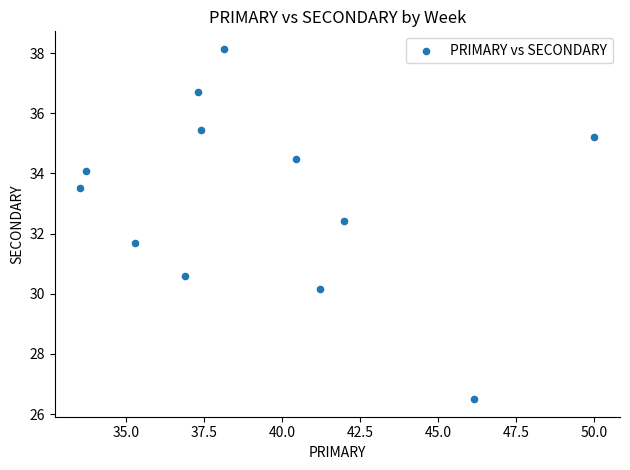

What is the average Y value?

33.2